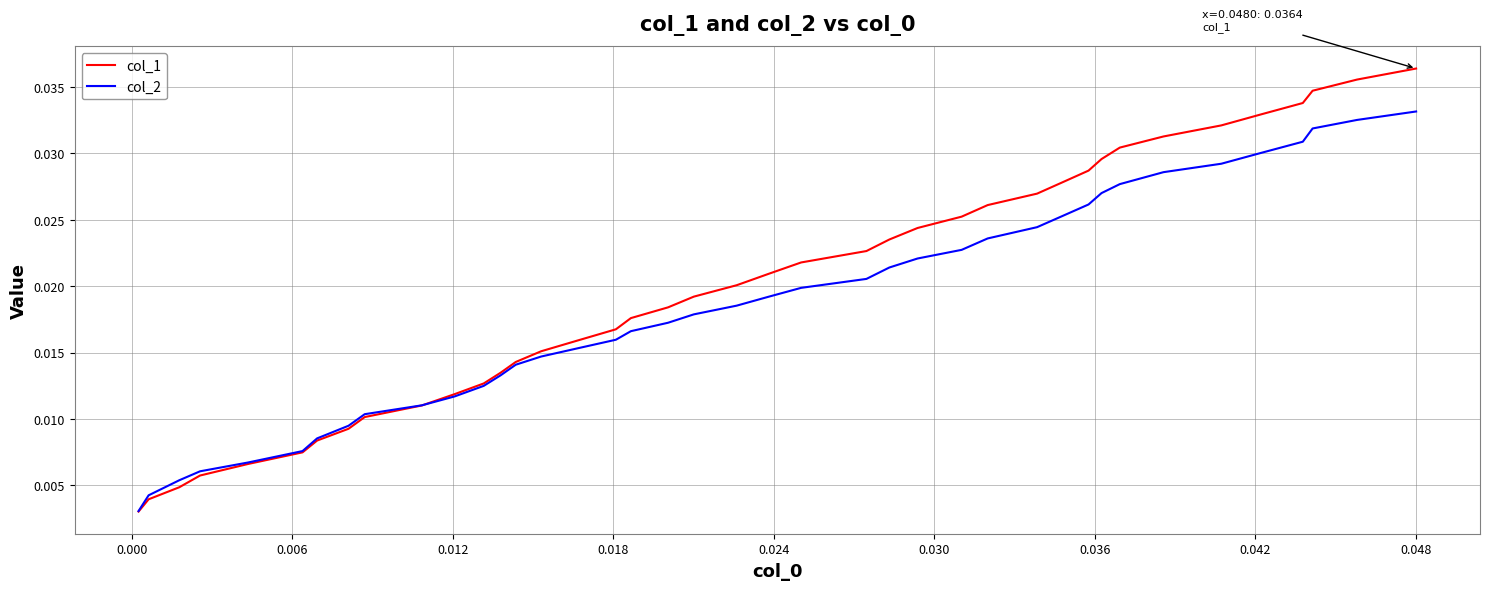

Which series has the widest spread of values?

col_1